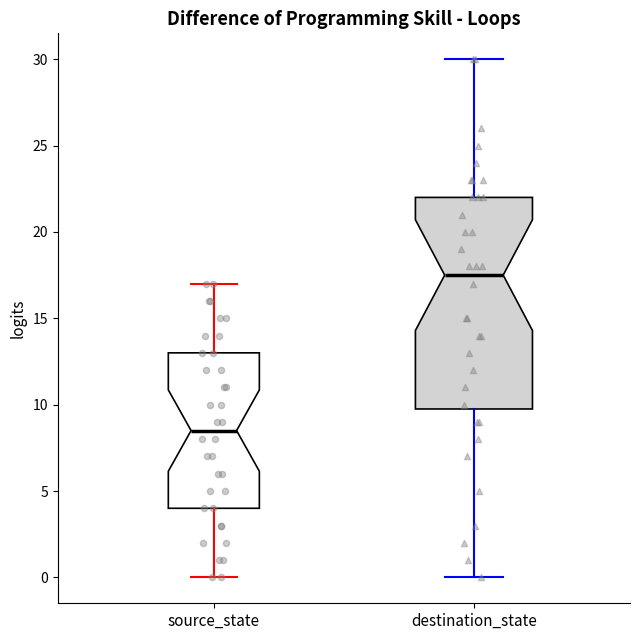

Which box's median line is the lowest?

source_state